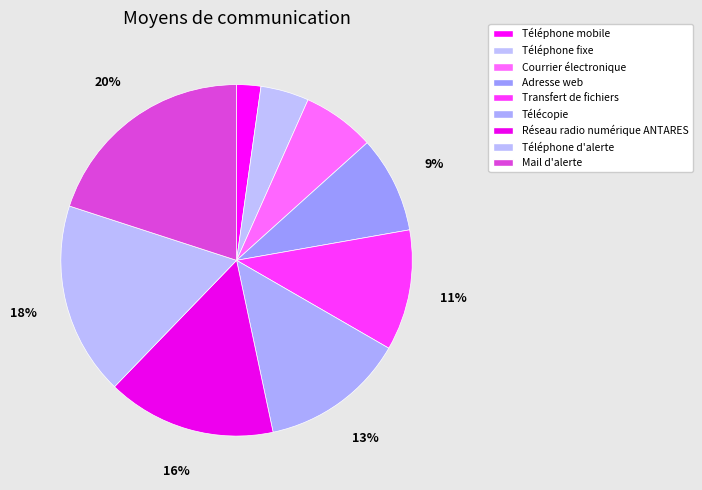

Which slice is the largest?

Mail d'alerte